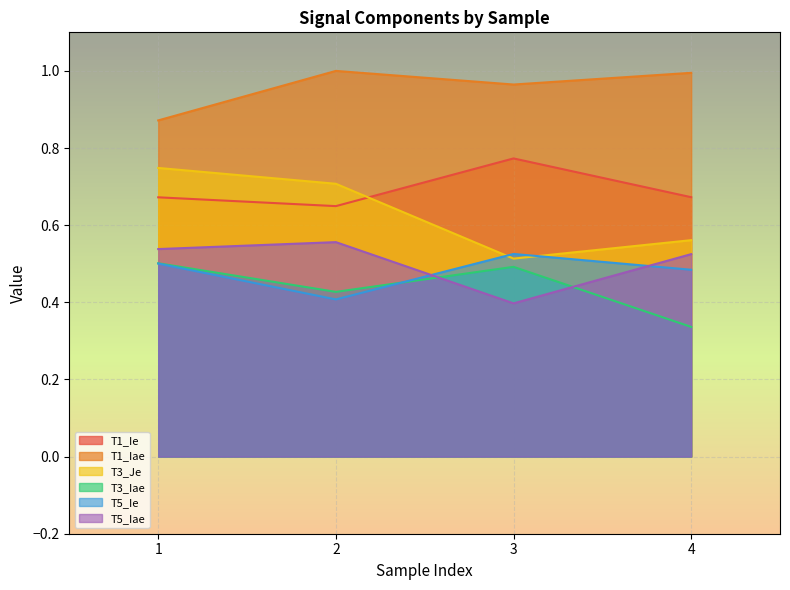

What is the total value across all series at 3?

3.7